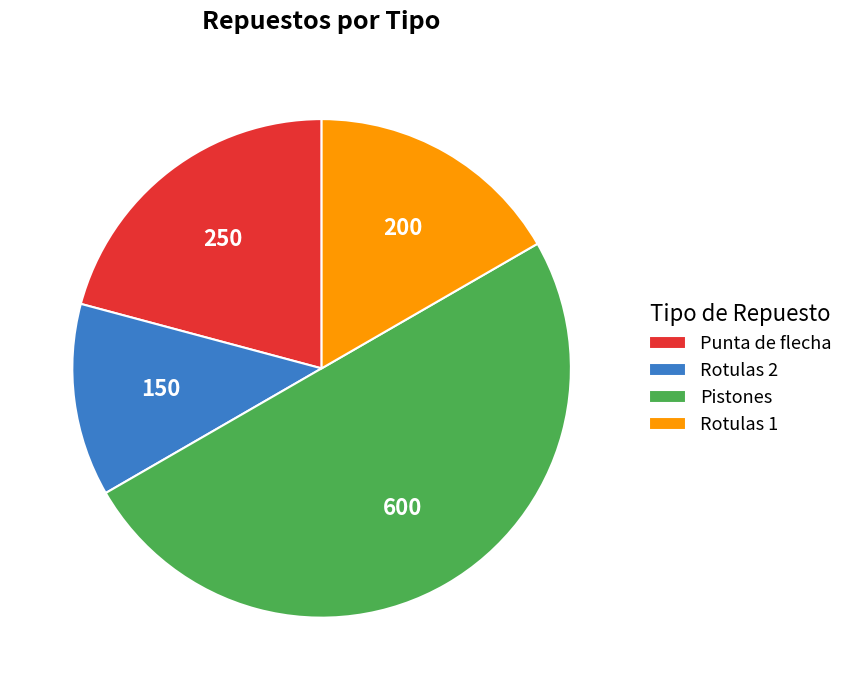

Rank the categories by value from highest to lowest.

Pistones, Punta de flecha, Rotulas 1, Rotulas 2